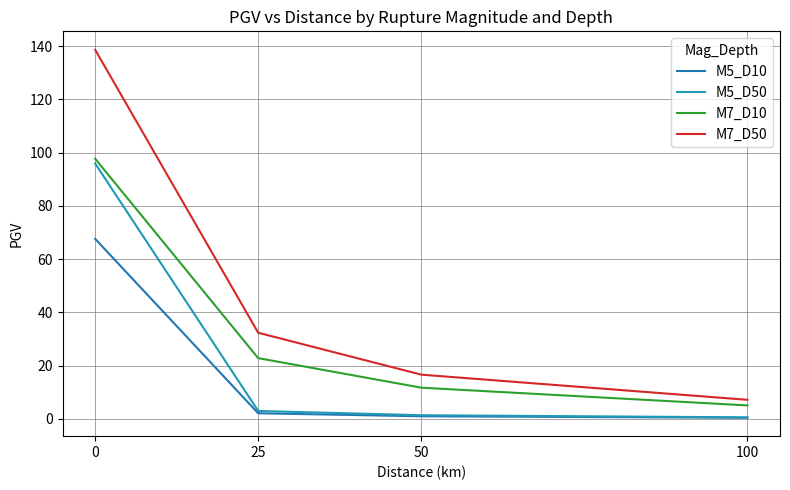

What is the difference between the highest and lowest values at 0?

71.1